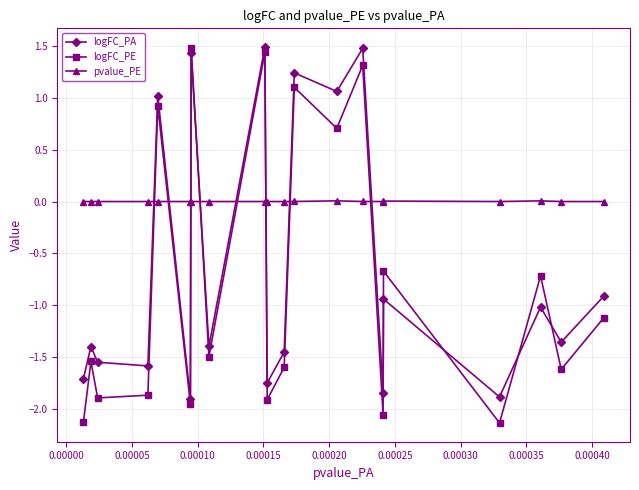

Which series has the widest spread of values?

logFC_PE